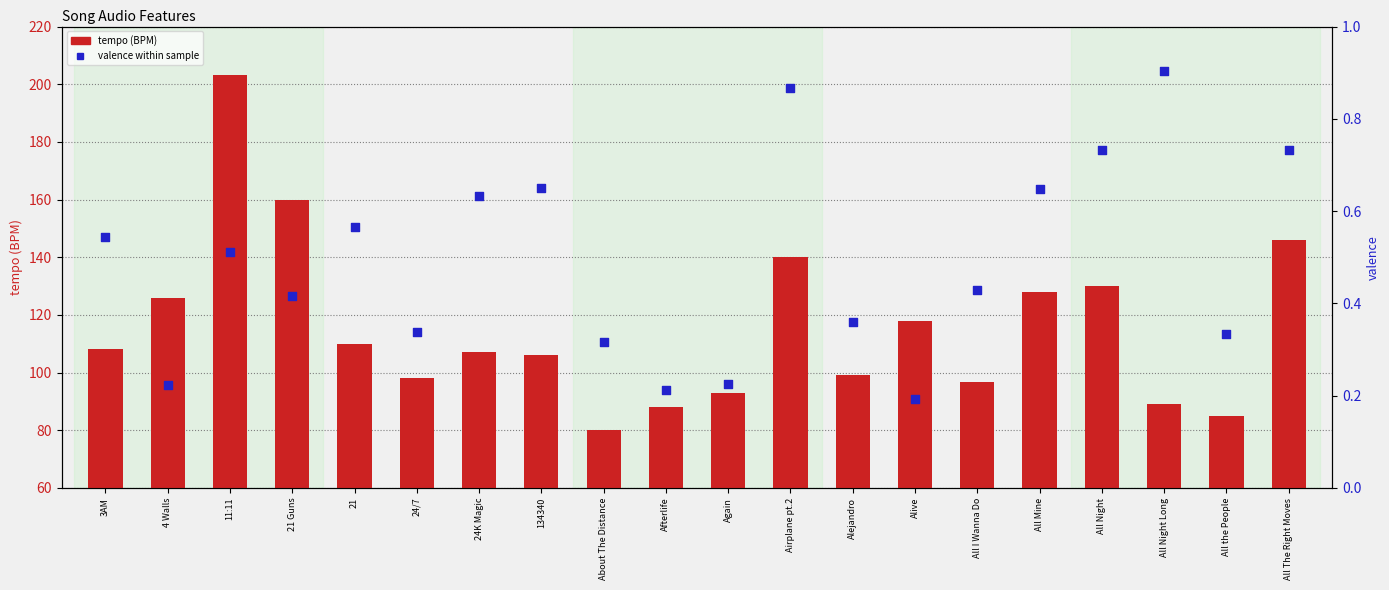

Which series reaches the maximum Y coordinate?

tempo (BPM)